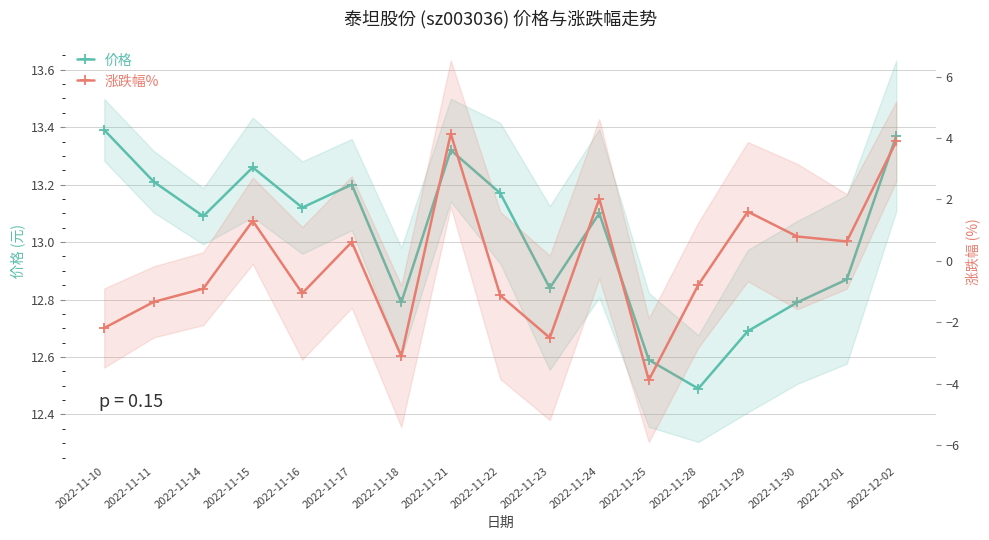

Reading right to left, extract all data points from this chart.

价格: 2022-12-02=13.4	2022-12-01=12.9	2022-11-30=12.8	2022-11-29=12.7	2022-11-28=12.5	2022-11-25=12.6	2022-11-24=13.1	2022-11-23=12.8	2022-11-22=13.2	2022-11-21=13.3	2022-11-18=12.8	2022-11-17=13.2	2022-11-16=13.1	2022-11-15=13.3	2022-11-14=13.1	2022-11-11=13.2	2022-11-10=13.4
涨跌幅%: 2022-12-02=3.9	2022-12-01=0.6	2022-11-30=0.8	2022-11-29=1.6	2022-11-28=-0.8	2022-11-25=-3.9	2022-11-24=2.0	2022-11-23=-2.5	2022-11-22=-1.1	2022-11-21=4.1	2022-11-18=-3.1	2022-11-17=0.6	2022-11-16=-1.1	2022-11-15=1.3	2022-11-14=-0.9	2022-11-11=-1.3	2022-11-10=-2.2